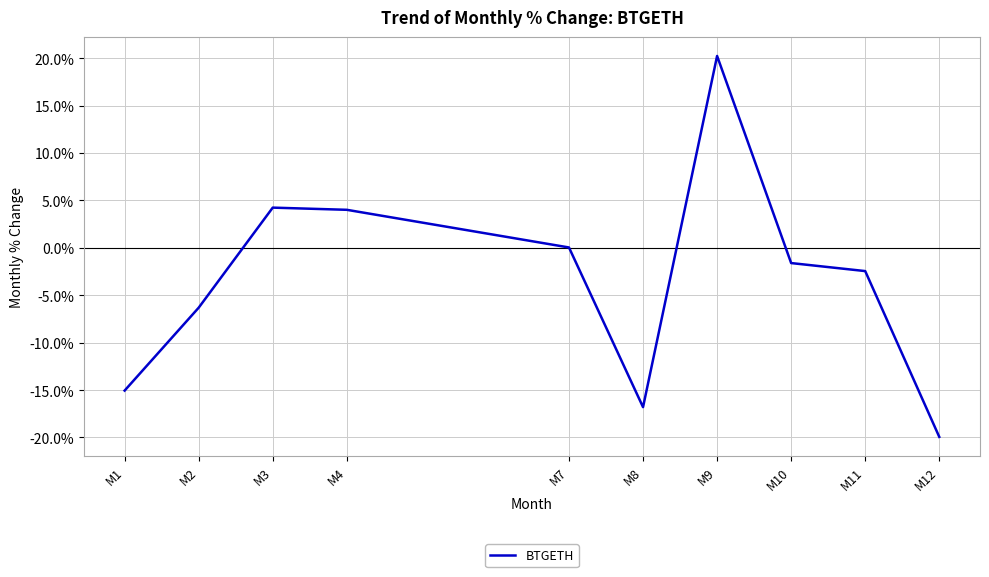

Which has a higher value, M1 or M10?

M10